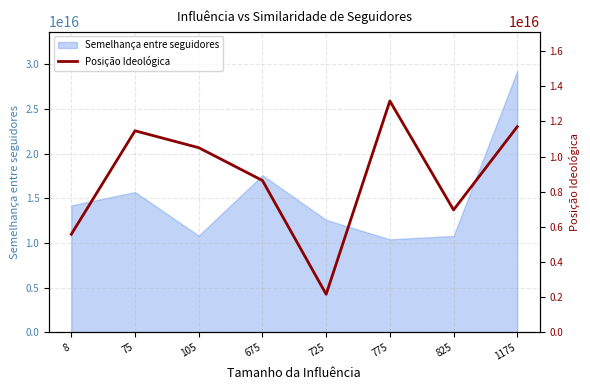

Where does the data first go above 10504777847764856?

75